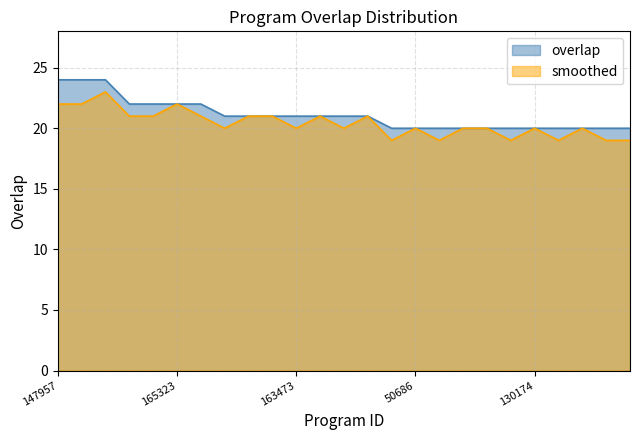

At how many categories does at least one series exceed 20?

14